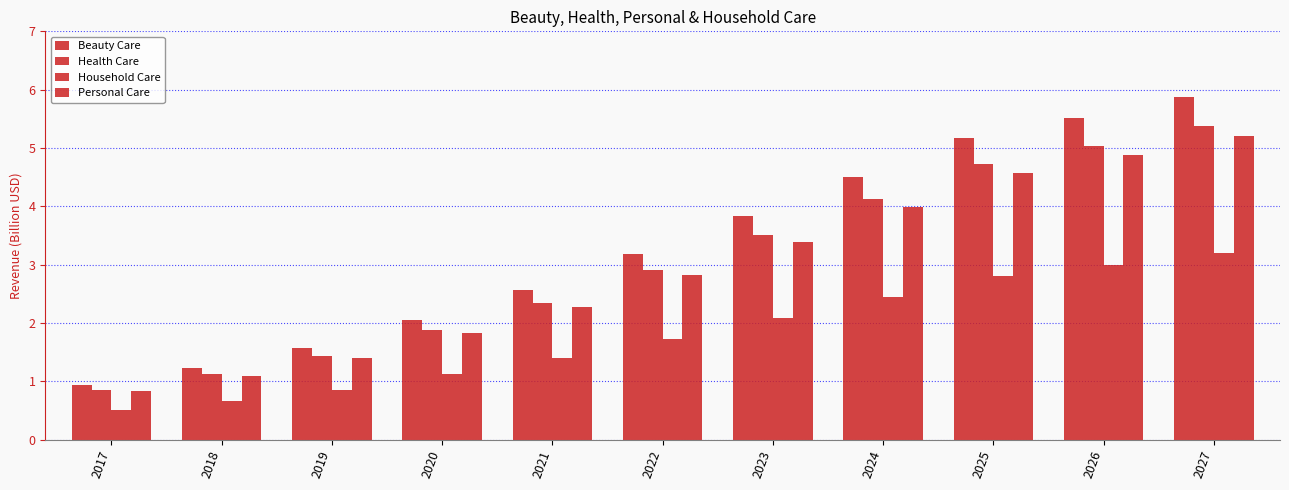

What is the spread (max minus min) of values at 2019?

0.7